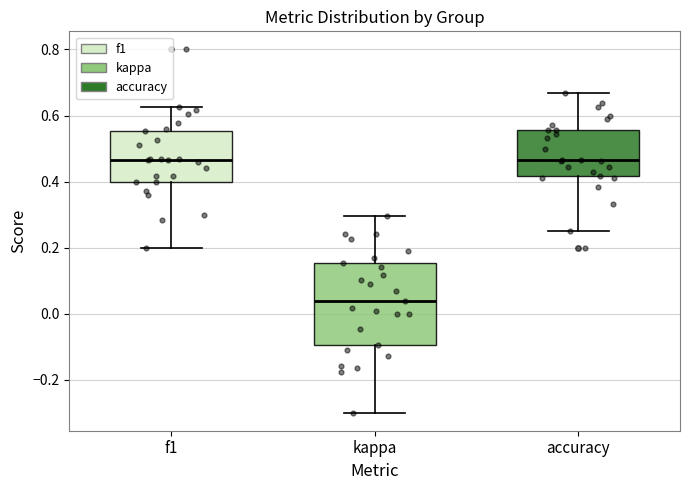

Reading left to right, read every box against the y-axis: the position of its median line, the range the box covers, and the ends of its whiskers. The values are not printed on the chart, so give them approximately, as read against the axis.

f1: median 0.46, box 0.40 to 0.56, whiskers 0.20 to 0.62
kappa: median 0.04, box -0.10 to 0.16, whiskers -0.30 to 0.30
accuracy: median 0.46, box 0.42 to 0.56, whiskers 0.26 to 0.66